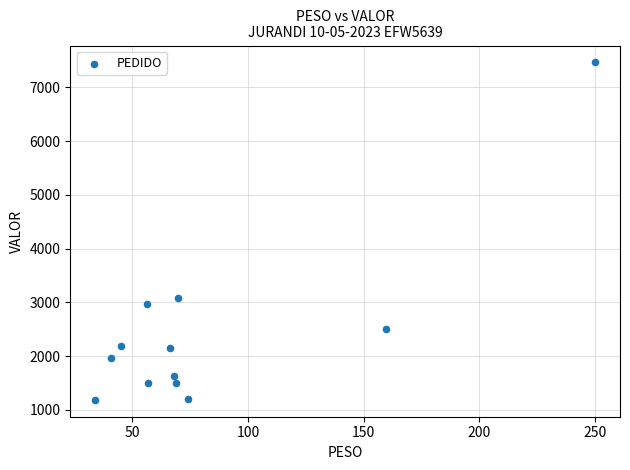

What is the range of X values (max minus min)?

215.8